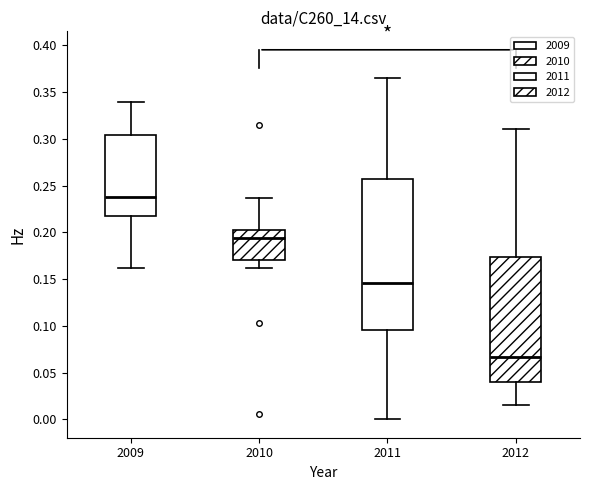

Reading left to right, transcribe this box plot: for each box, give where its median line is, the range the box spans, and where its two whiskers end, as read against the y-axis. The values are not printed on the chart, so give them approximately, as read against the axis.

2009: median 0.240, box 0.220 to 0.305, whiskers 0.160 to 0.340
2010: median 0.195, box 0.170 to 0.205, whiskers 0.160 to 0.235
2011: median 0.145, box 0.095 to 0.255, whiskers 0.000 to 0.365
2012: median 0.065, box 0.040 to 0.175, whiskers 0.015 to 0.310